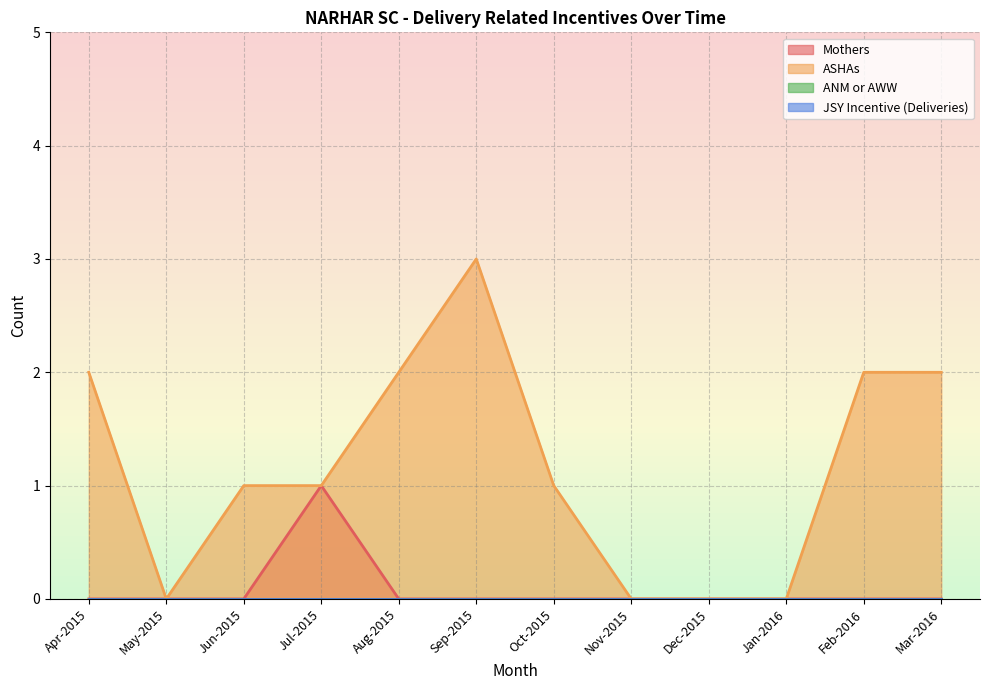

What is the sum of the Mothers values at Jul-2015 and Jan-2016?

1